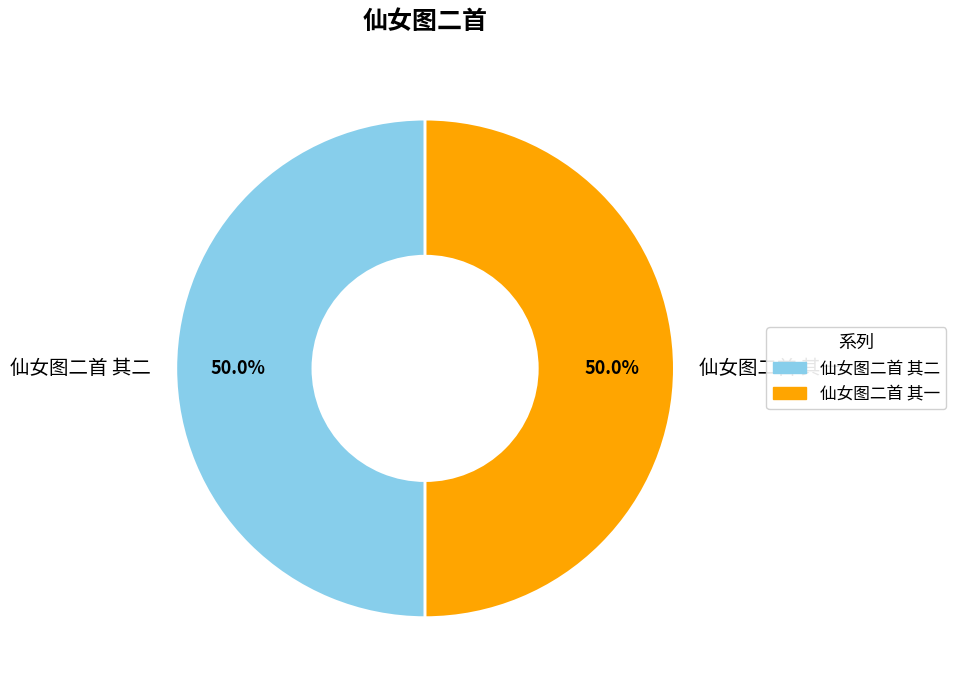

Is it true that 仙女图二首 其二 is 38% of the pie?

False